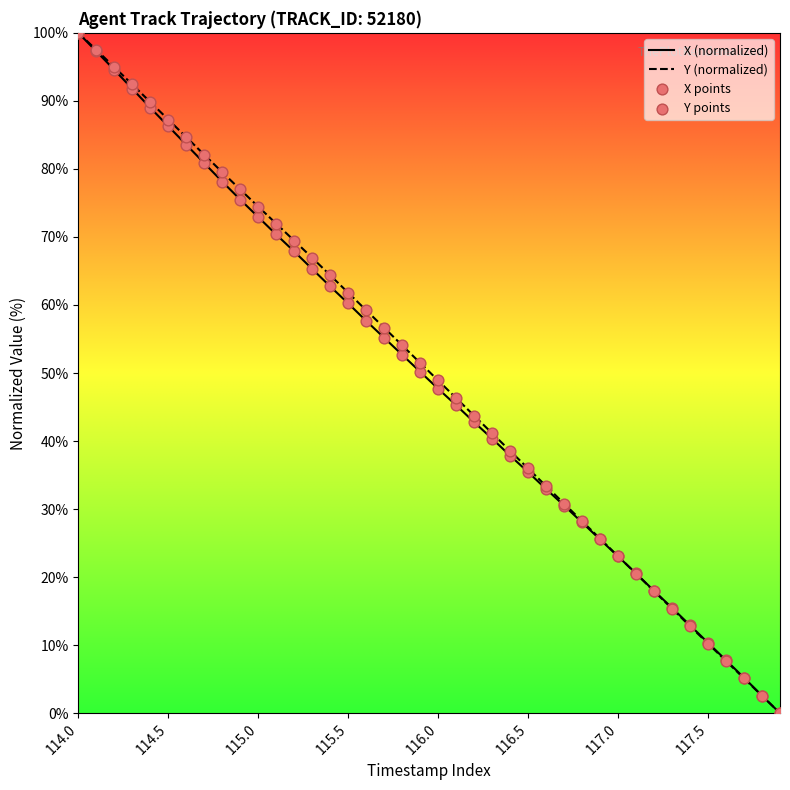

What is the maximum value shown in the chart?

100.0